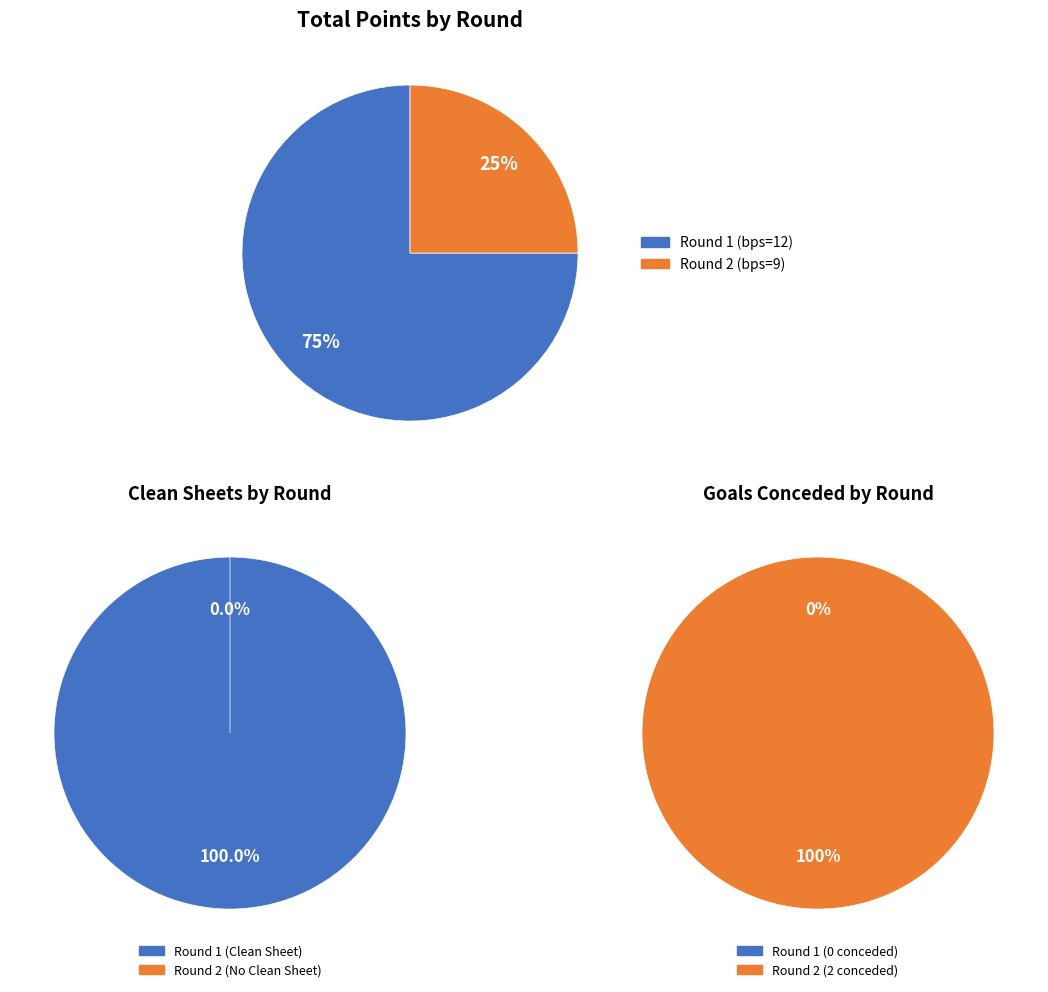

To the nearest percent, what portion does Round 2 (bps=9) represent?

25%